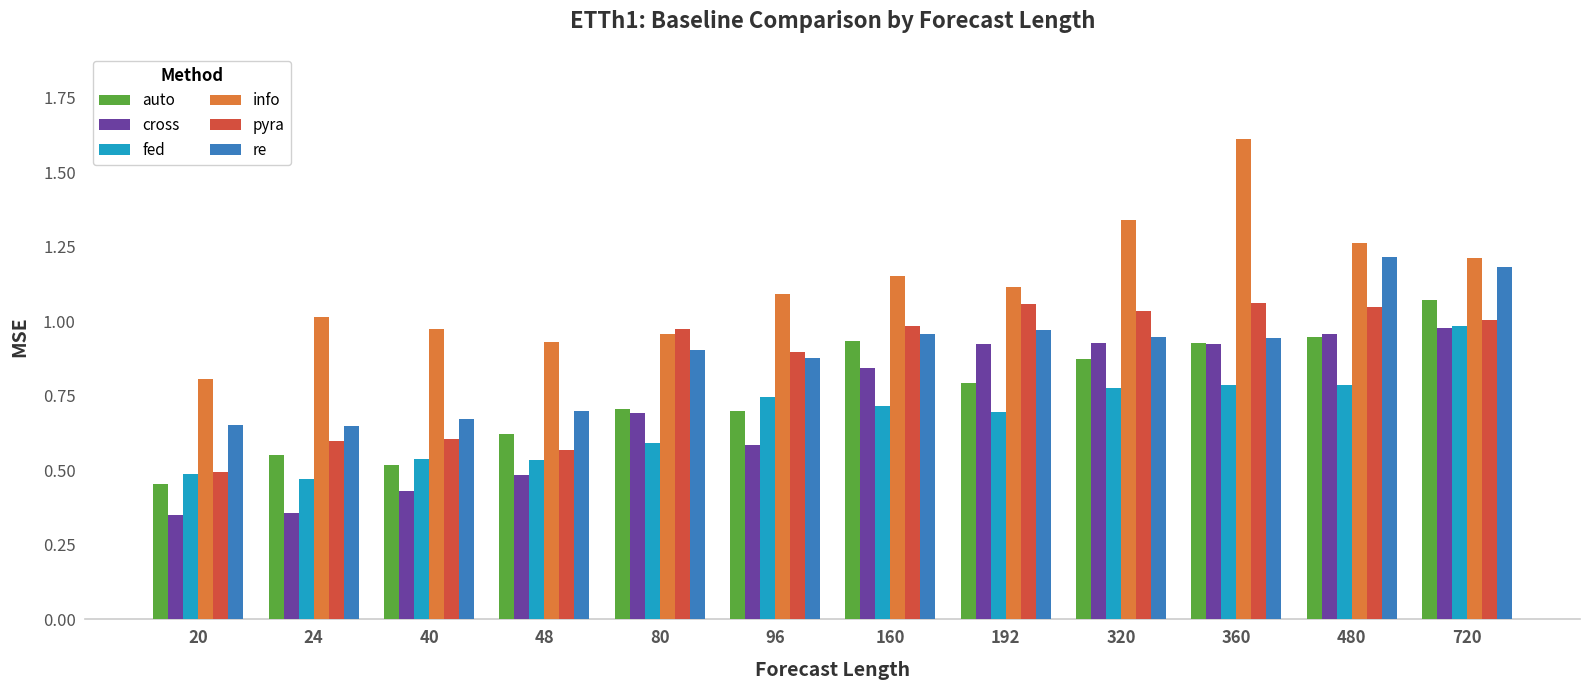

What are all the series names shown in the legend?

auto, cross, fed, info, pyra, re